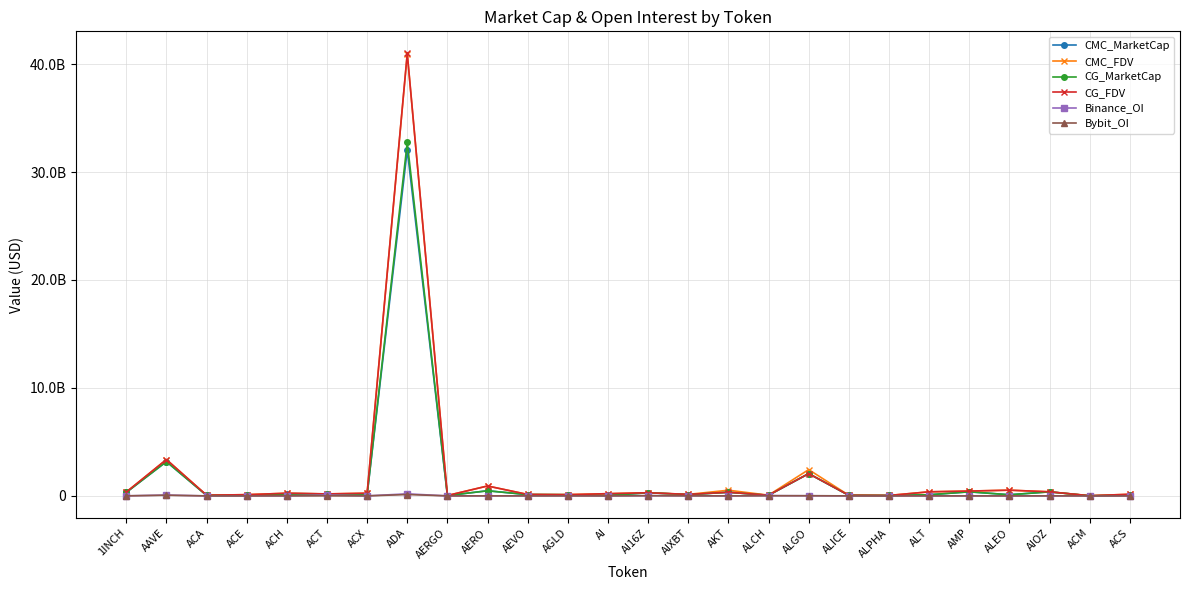

Is it true that Bybit_OI equals 1439876 at ALICE?

True